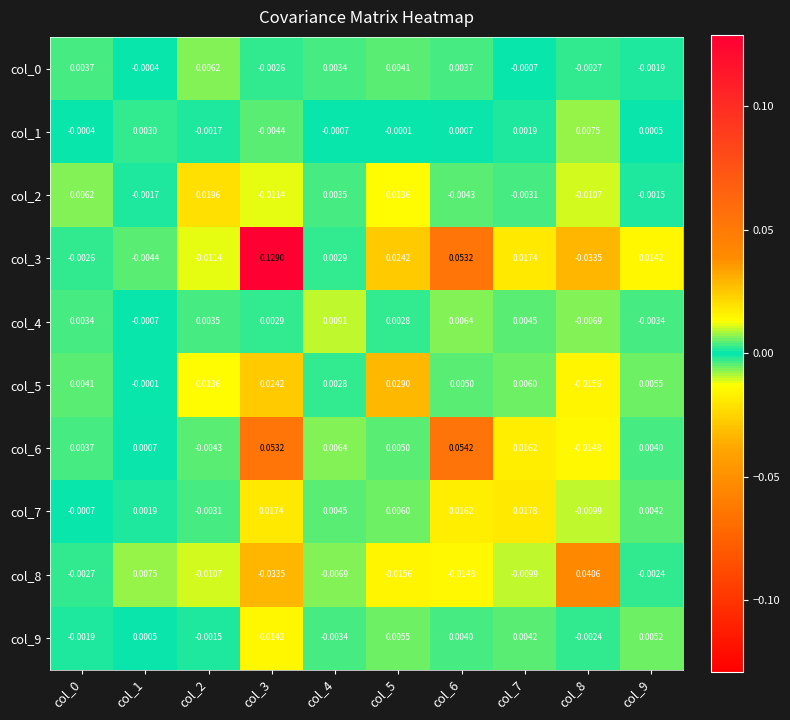

Is the value of col_4 at col_3 greater than the value of col_8 at col_2?

Yes